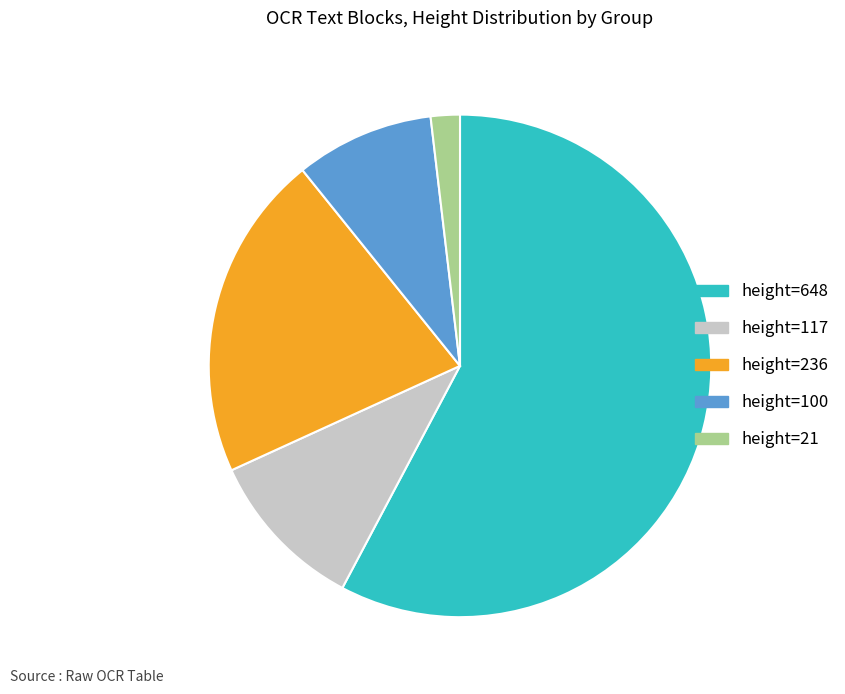

True or false: height=117 accounts for 3% of the total.

False